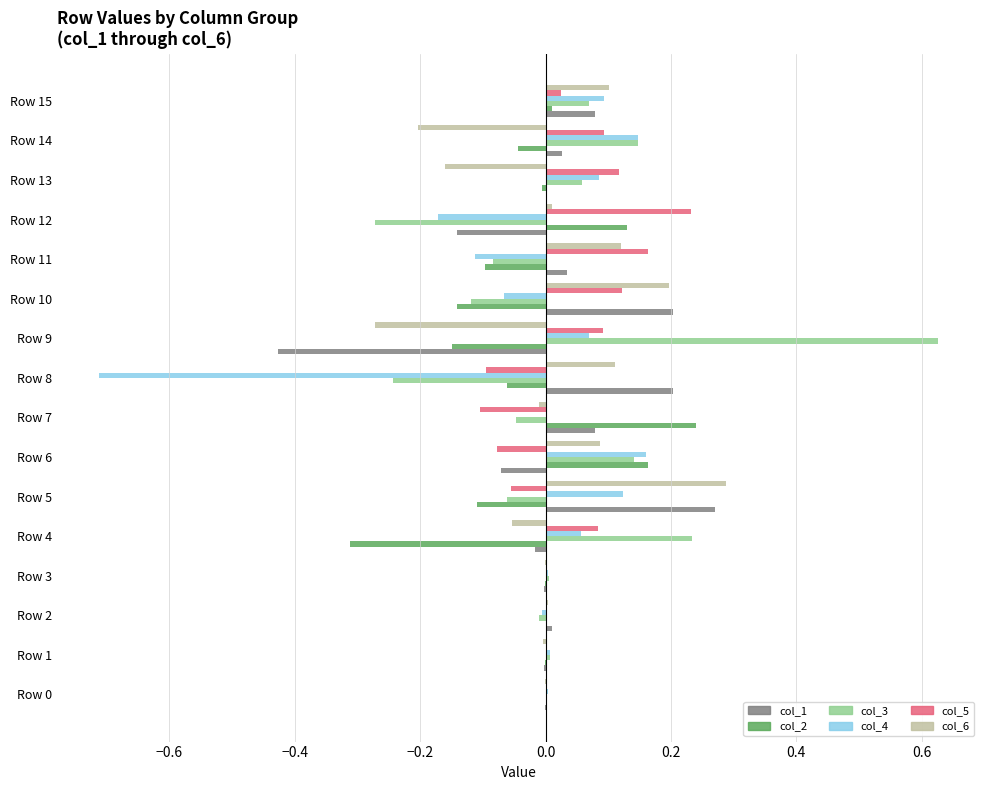

Is the value of col_6 at Row 15 greater than the value of col_1 at Row 5?

No